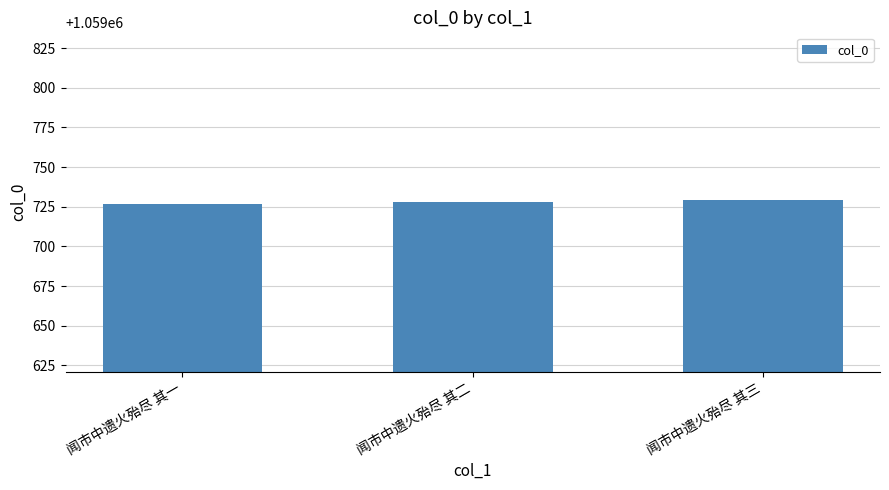

What value does the data have at 闻市中遗火殆尽 其二?

1059728